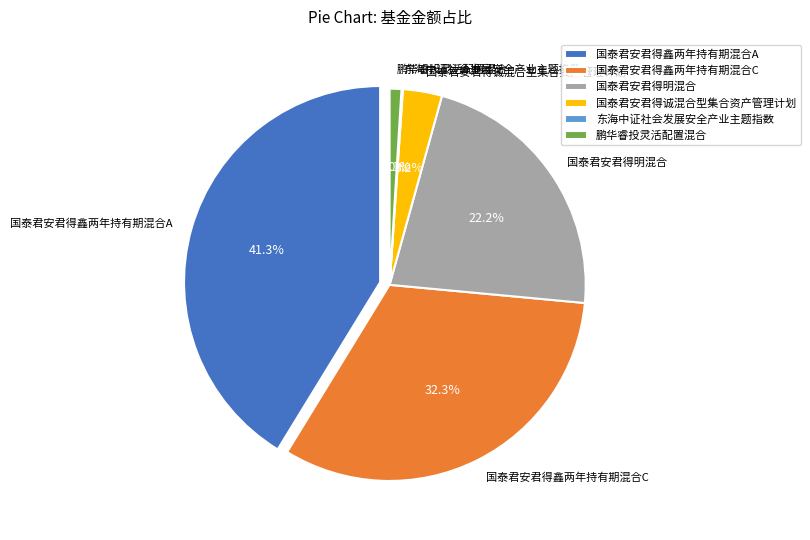

True or false: 东海中证社会发展安全产业主题指数 accounts for 1% of the total.

False